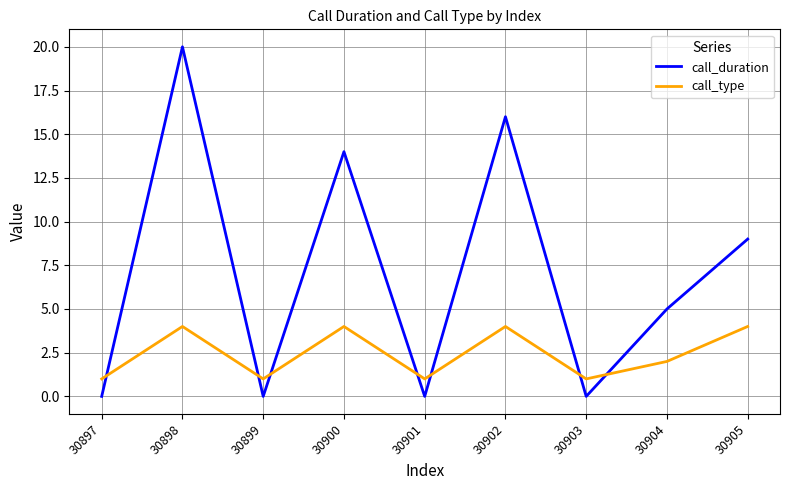

Where is the first local maximum for call_duration?

30898